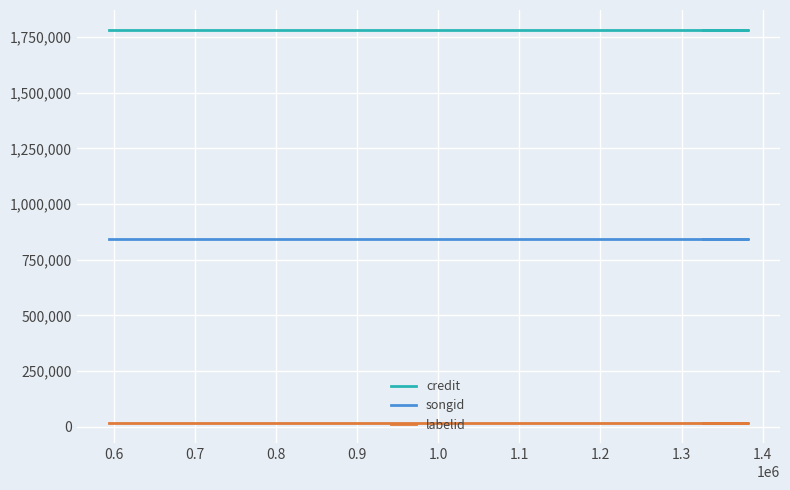

Is this an area chart (filled region under the line)?

No